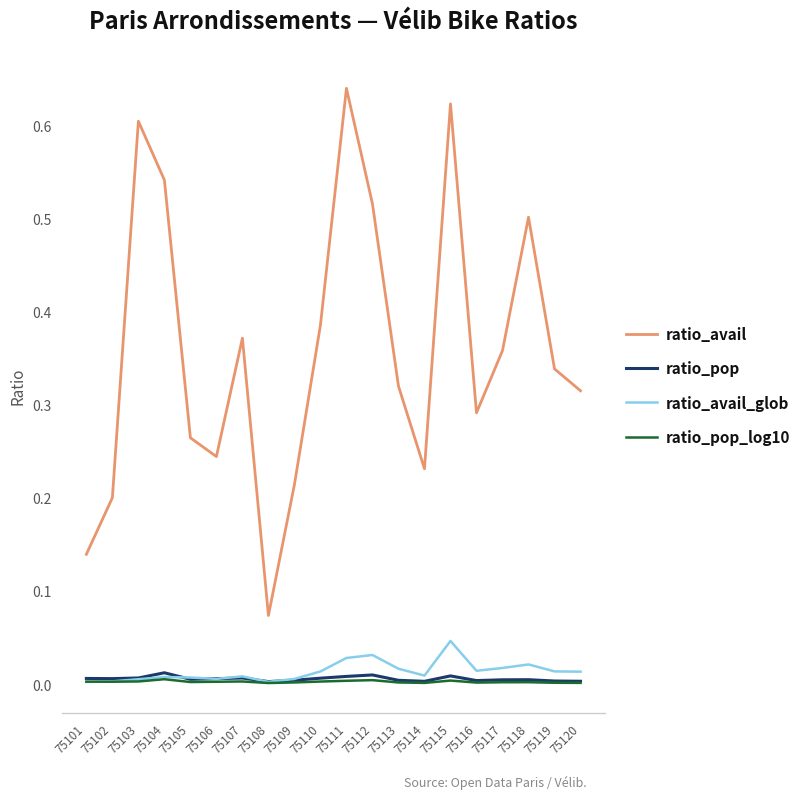

How many ratio_pop values are between 0 and 1?

20